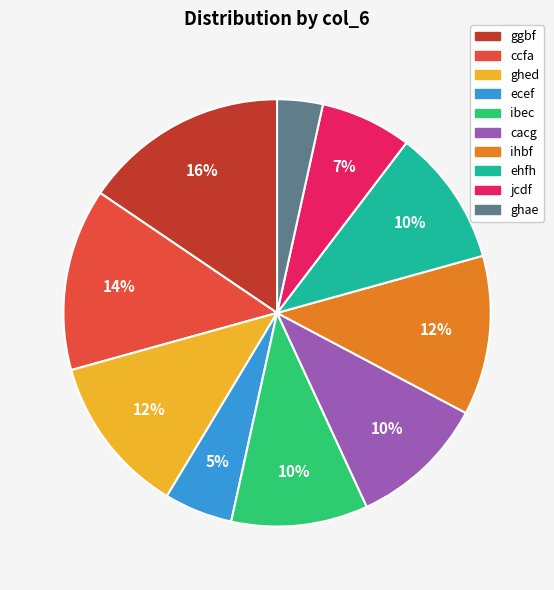

To the nearest percent, what portion does ihbf represent?

12%